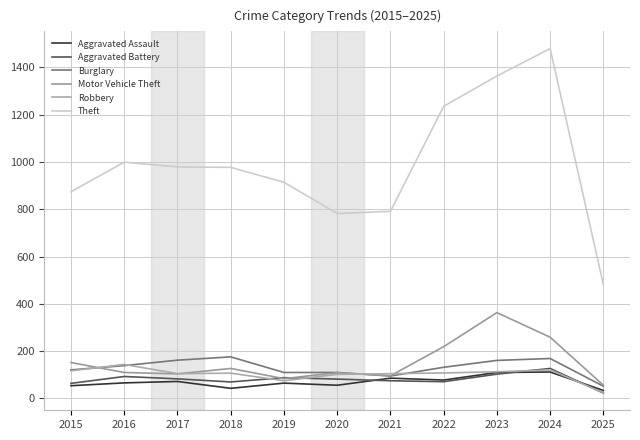

Is it true that Theft equals 1290 at 2020?

False